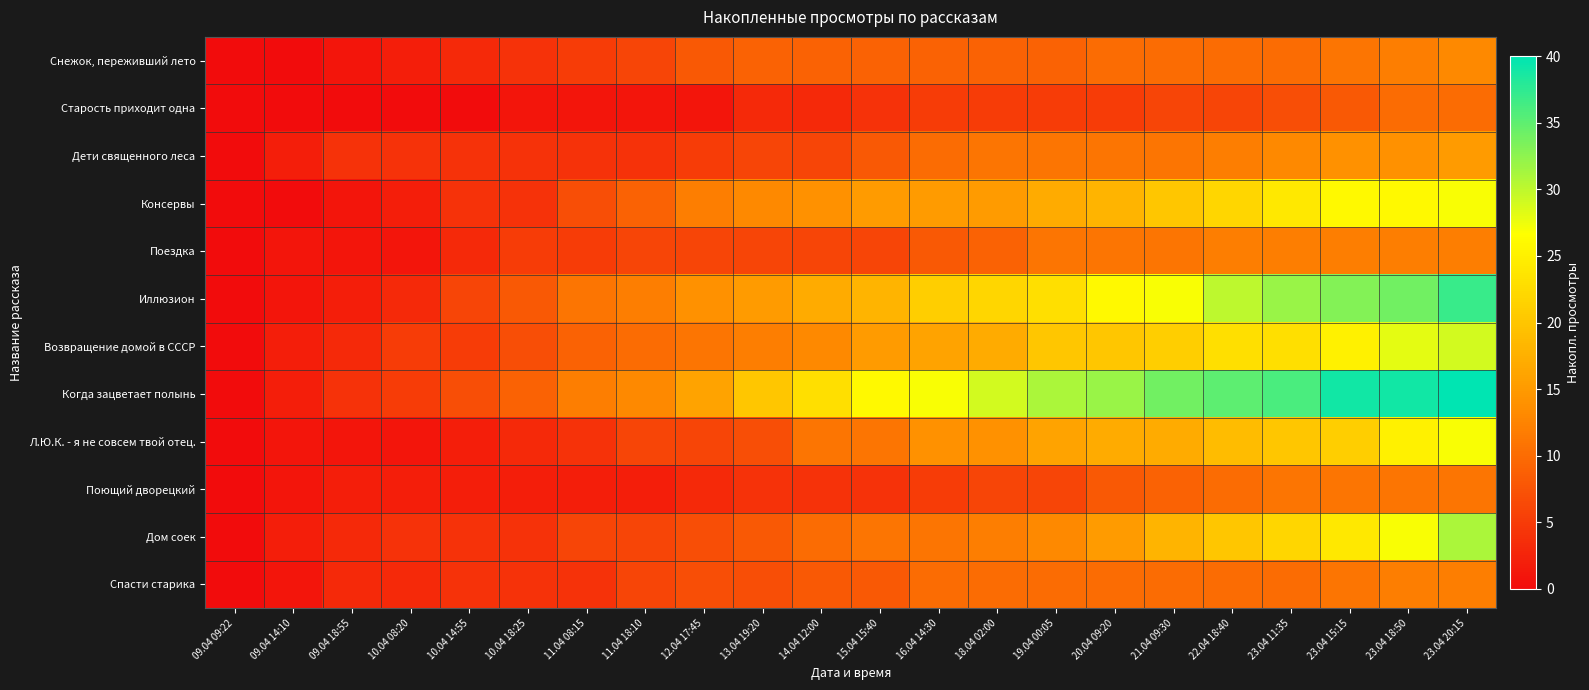

Count the number of data series in this chart.

12